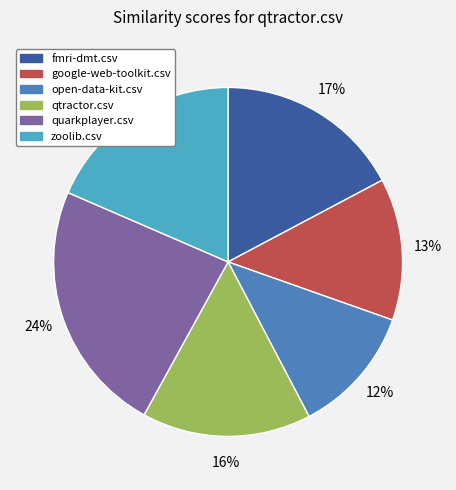

How many segments does this pie chart have?

6